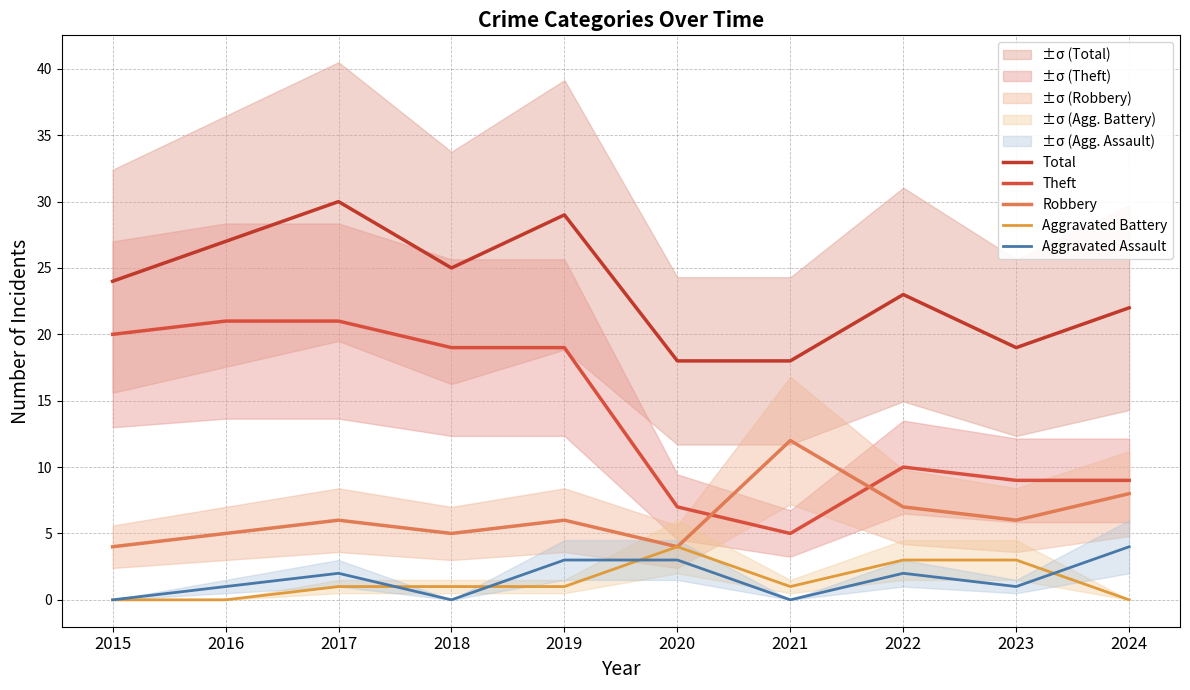

At which label does Theft first exceed 19?

2015